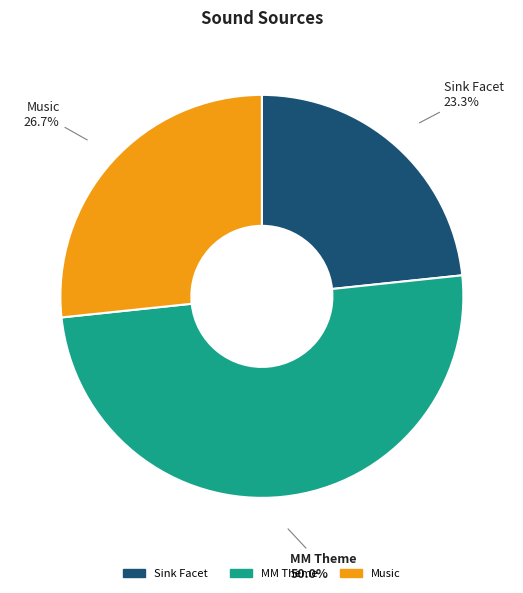

How many slices are in this pie chart?

3